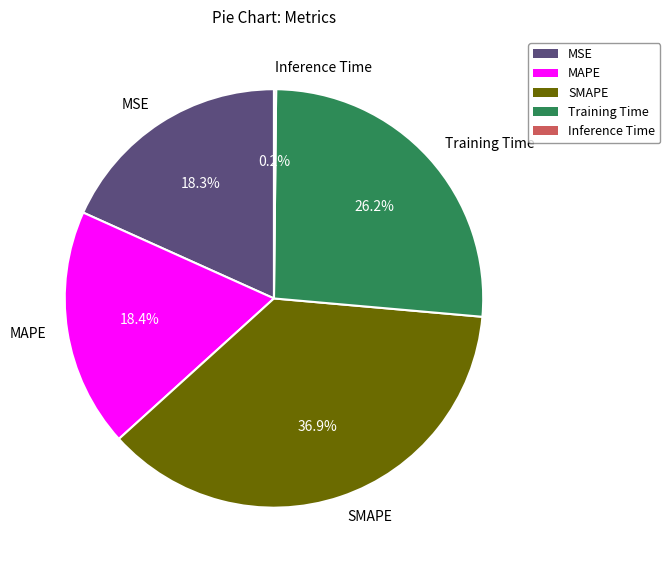

Does any single category account for the majority?

No